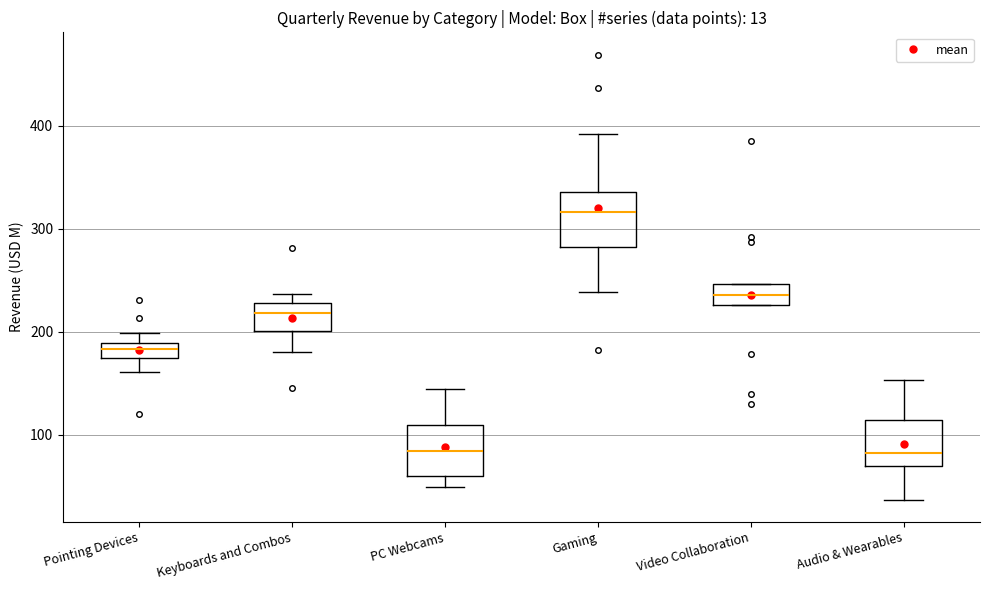

Where is the upper edge of the box for PC Webcams on the y-axis? The values are not printed on the chart, so give them approximately, as read against the axis.

110